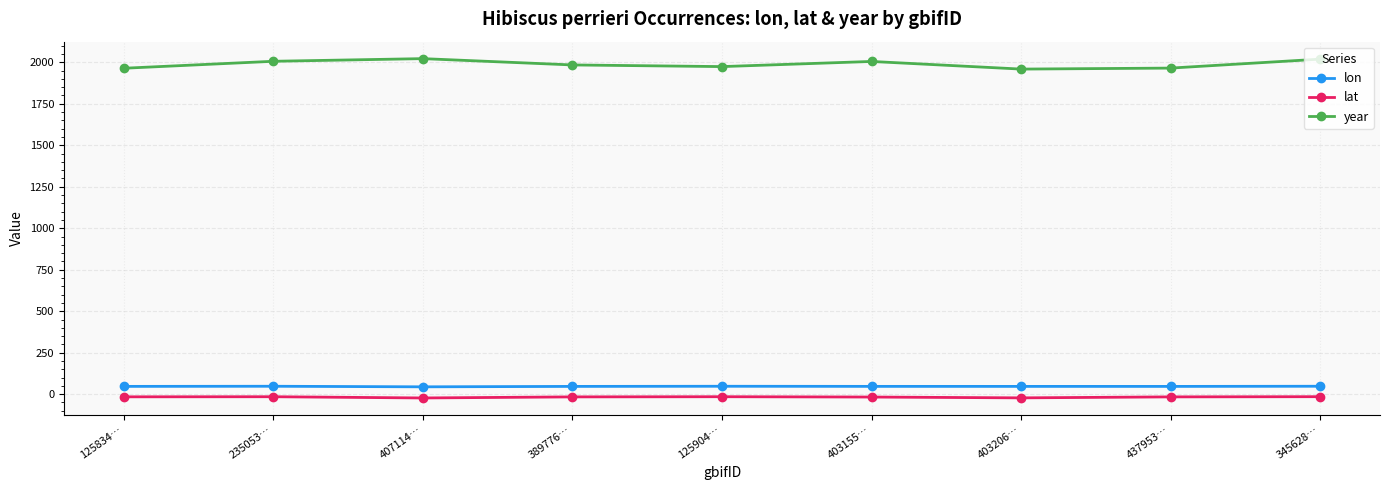

What is the spread (max minus min) of values at 345628…?

2034.1